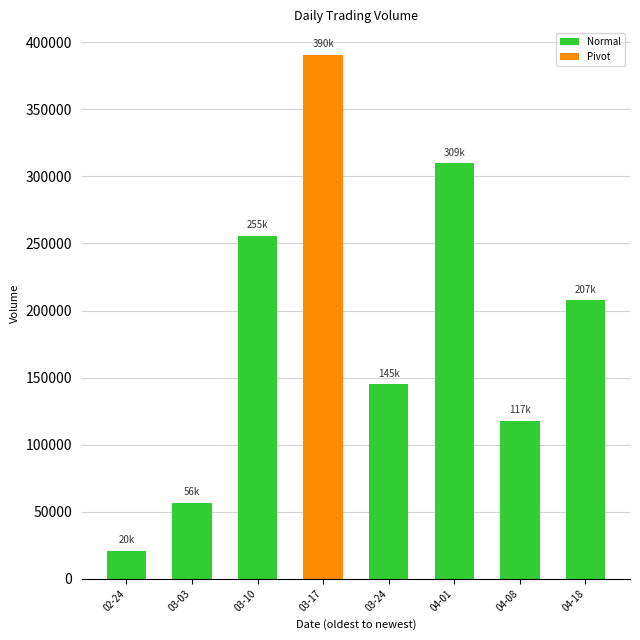

What is the label of the 5th bar from the left?

03-24